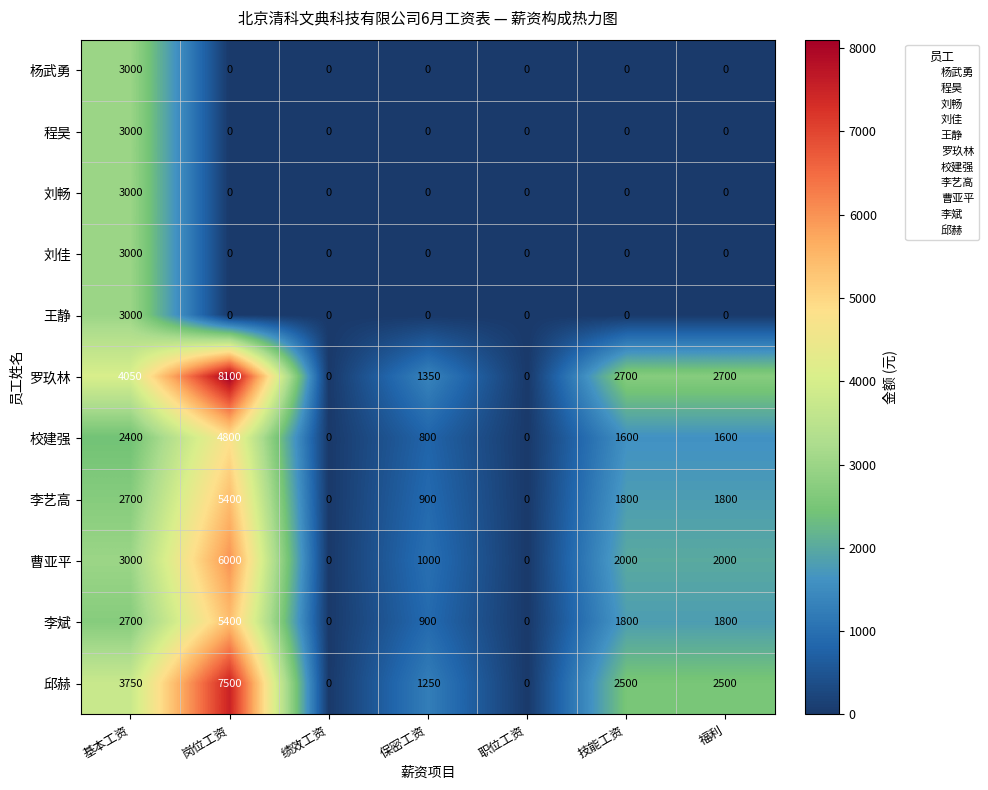

How many distinct data groups are displayed?

11